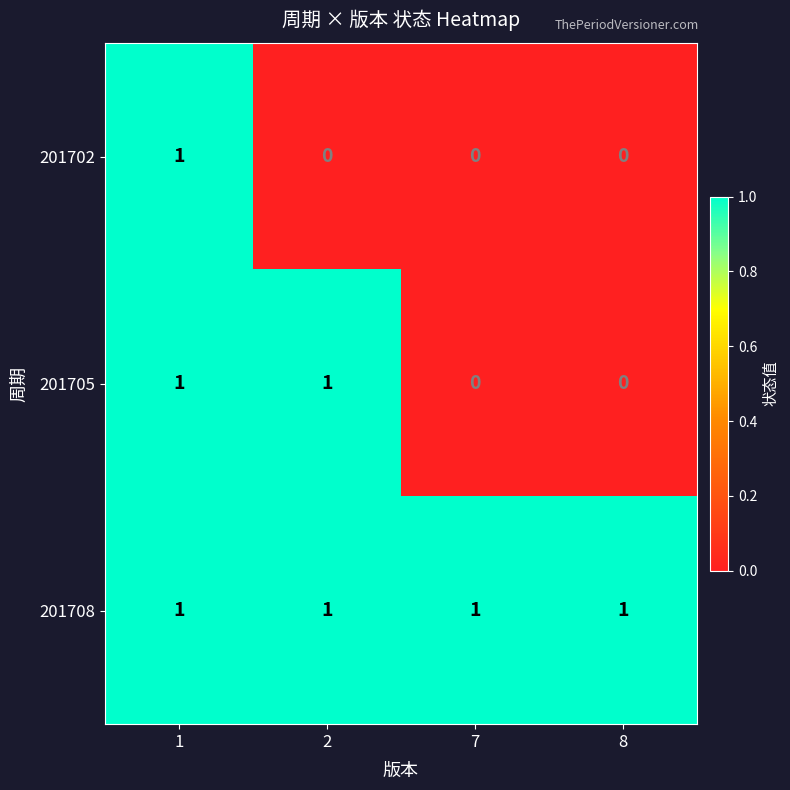

Reading right to left, what are all the values shown in this chart?

201702: 8=0	7=0	2=0	1=1
201705: 8=0	7=0	2=1	1=1
201708: 8=1	7=1	2=1	1=1